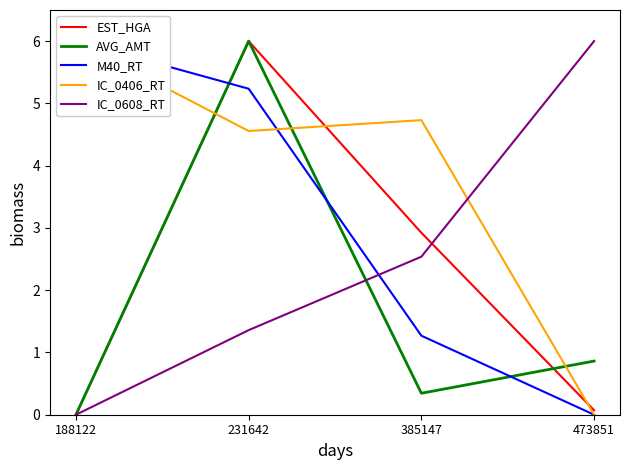

At 473851, list the series in order from largest to smallest.

IC_0608_RT, AVG_AMT, EST_HGA, M40_RT, IC_0406_RT